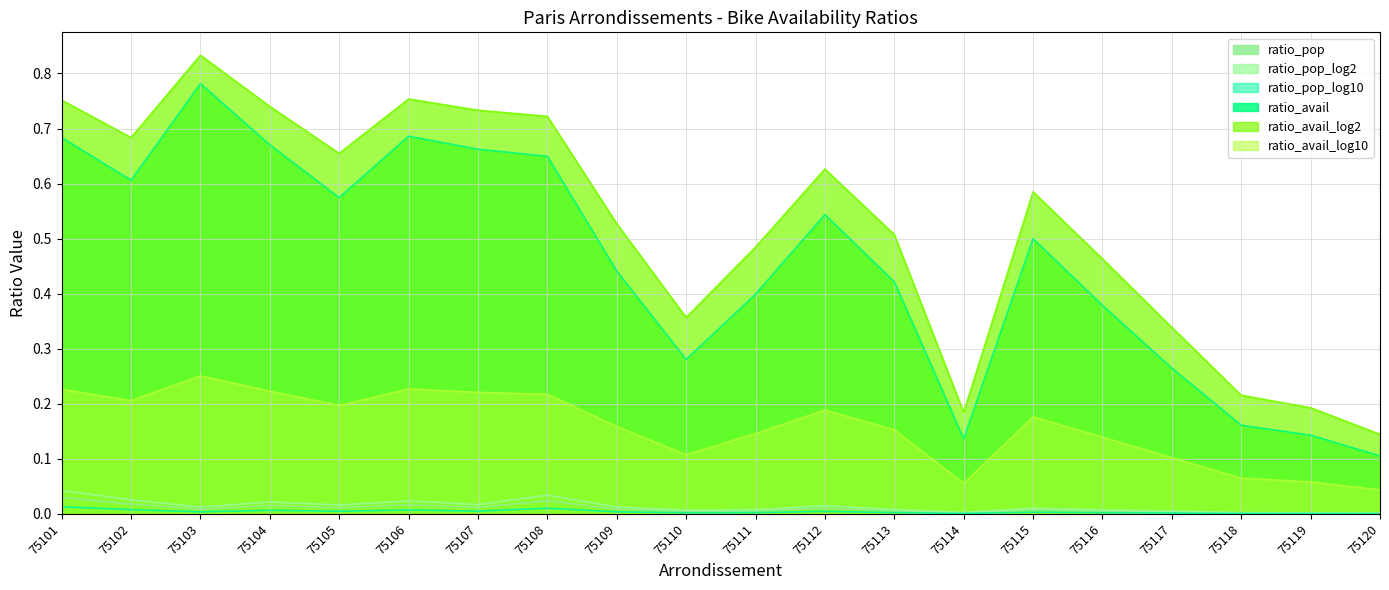

What is the value of the ratio_avail_log2 point at the 7th from the left?

0.7